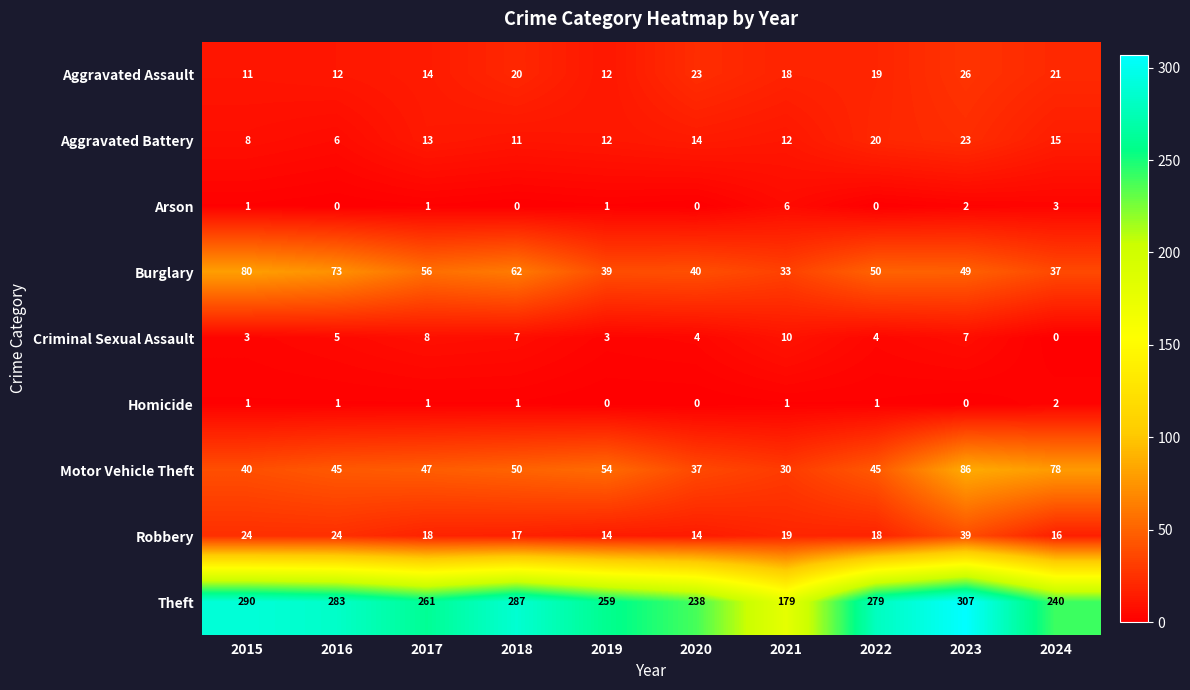

What is the average value of the Aggravated Assault series?

18